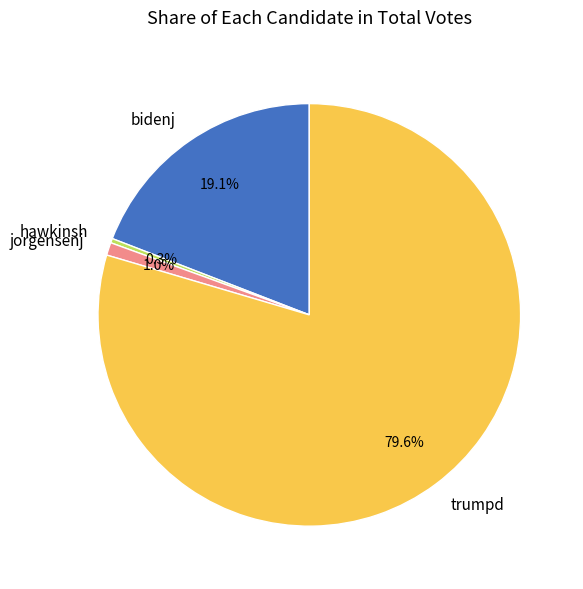

How many segments does this pie chart have?

4